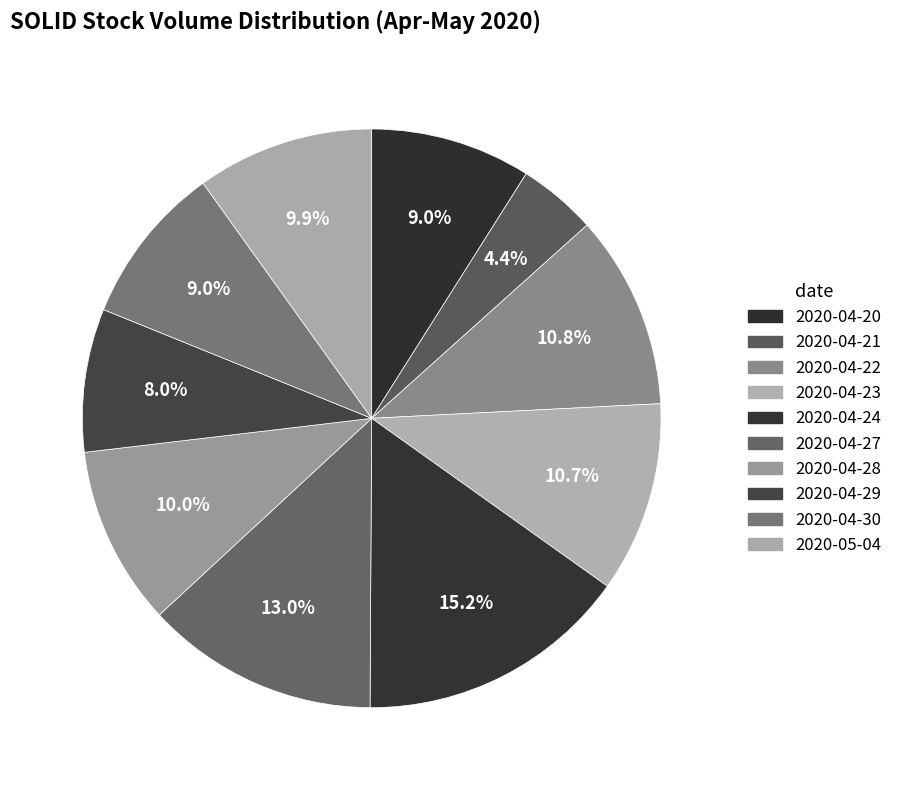

Is it true that 2020-05-04 is 10% of the pie?

True